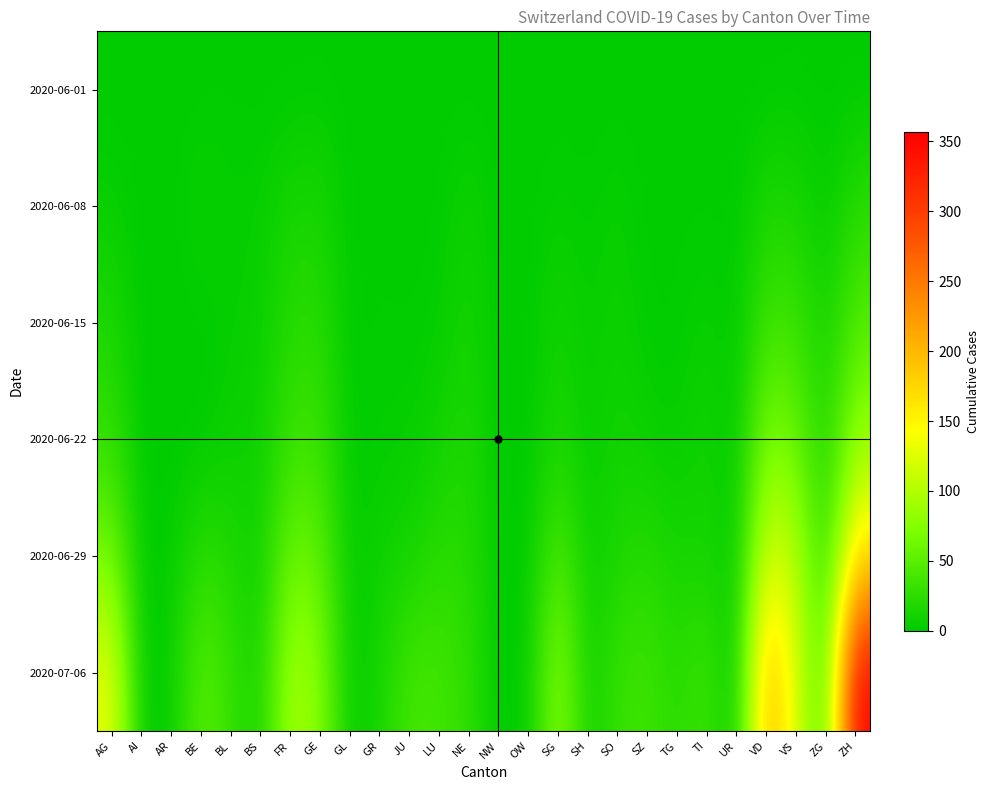

Which has a higher value, SO or VS?

VS